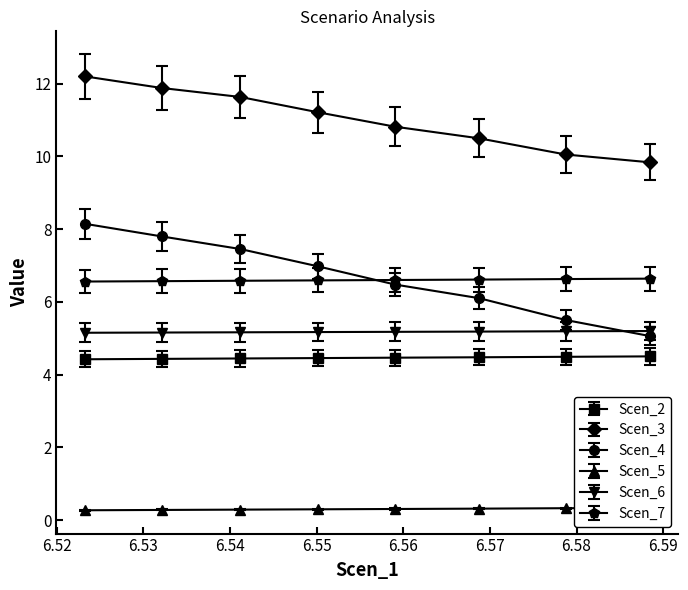

What is the difference between the second highest and second lowest values in the Scen_3 series?

1.8